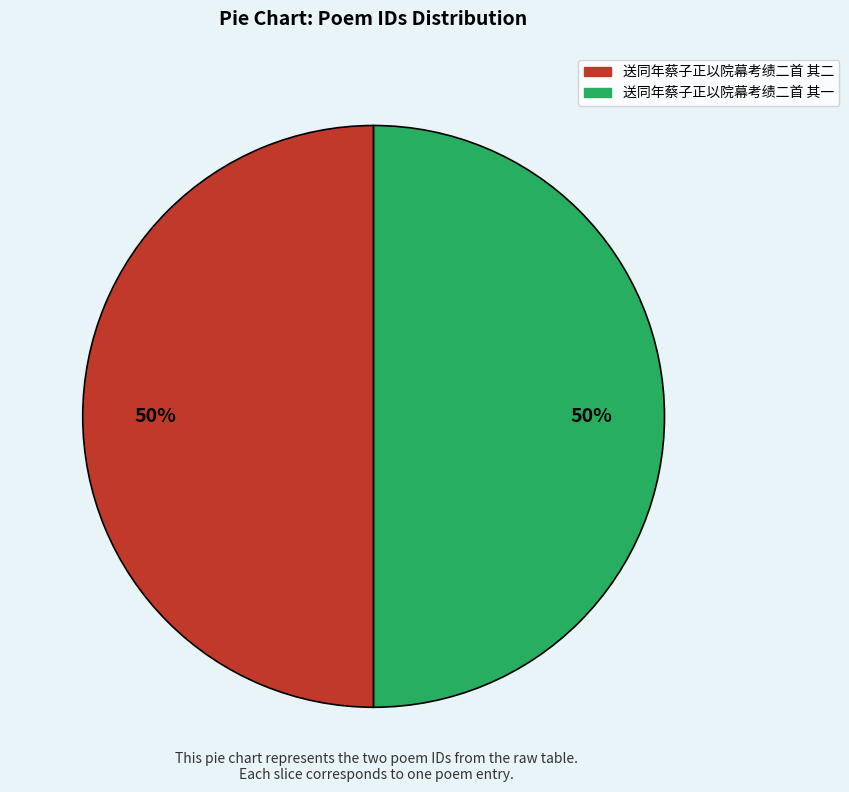

The 送同年蔡子正以院幕考绩二首 其二 slice represents 50% of the pie. True or false?

True